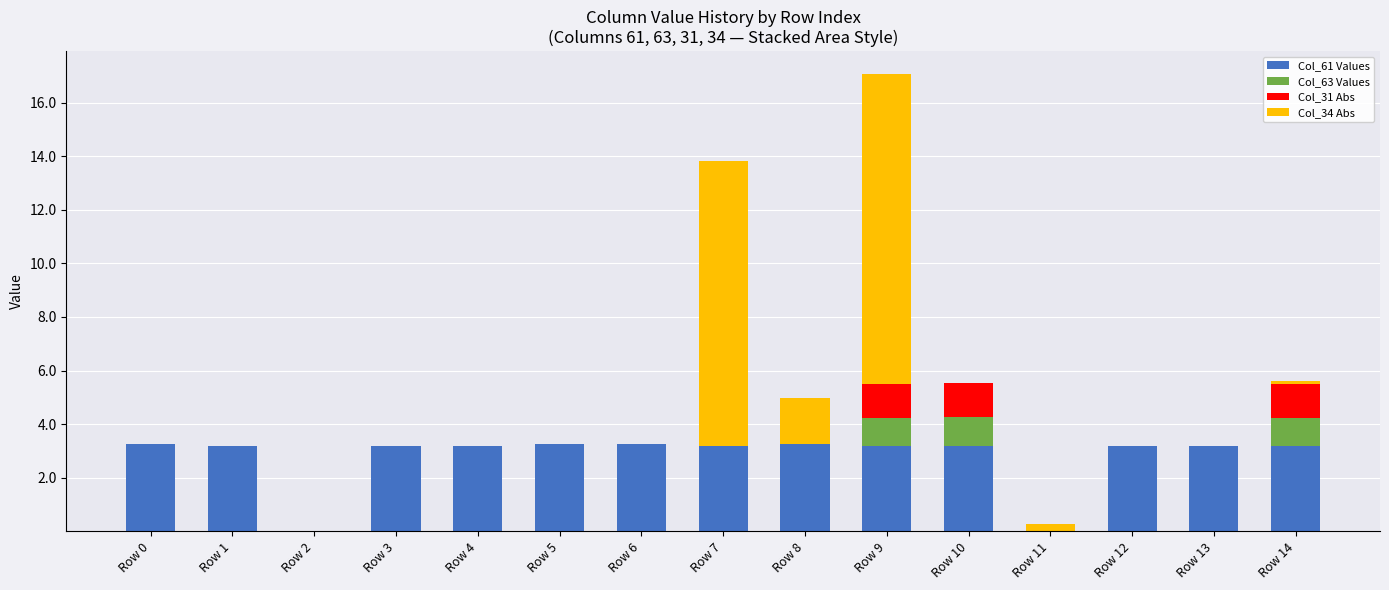

What is the maximum value for Col_61 Values?

3.3